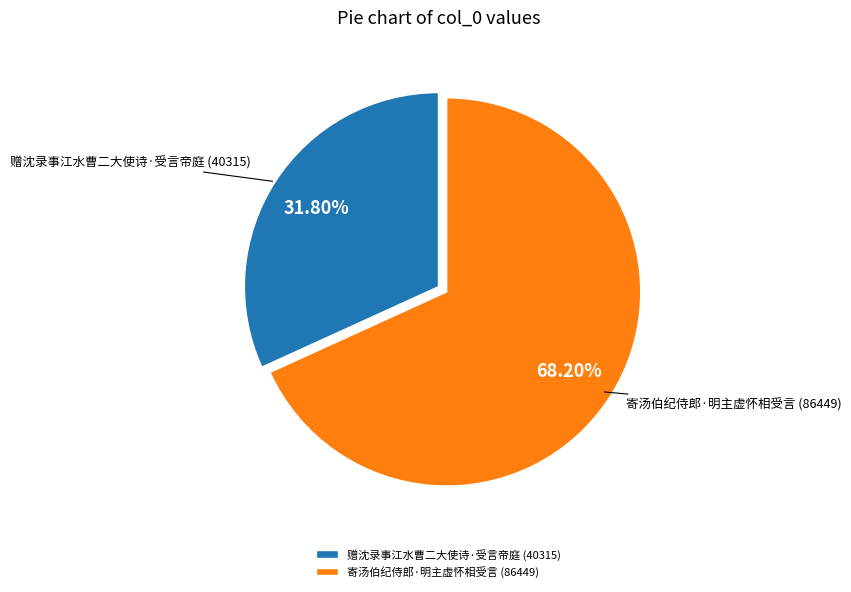

To the nearest percent, what is the difference between the largest and smallest slice percentages?

36%